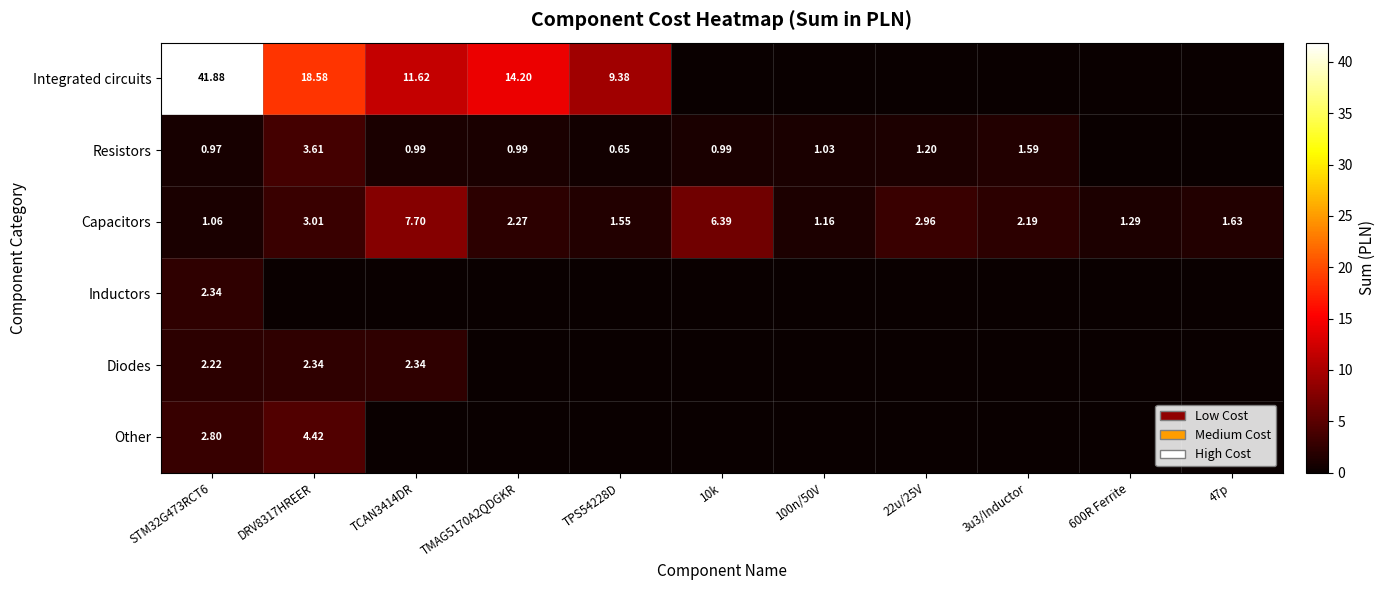

The Other series shows 0.0 at 22u/25V. True or false?

True